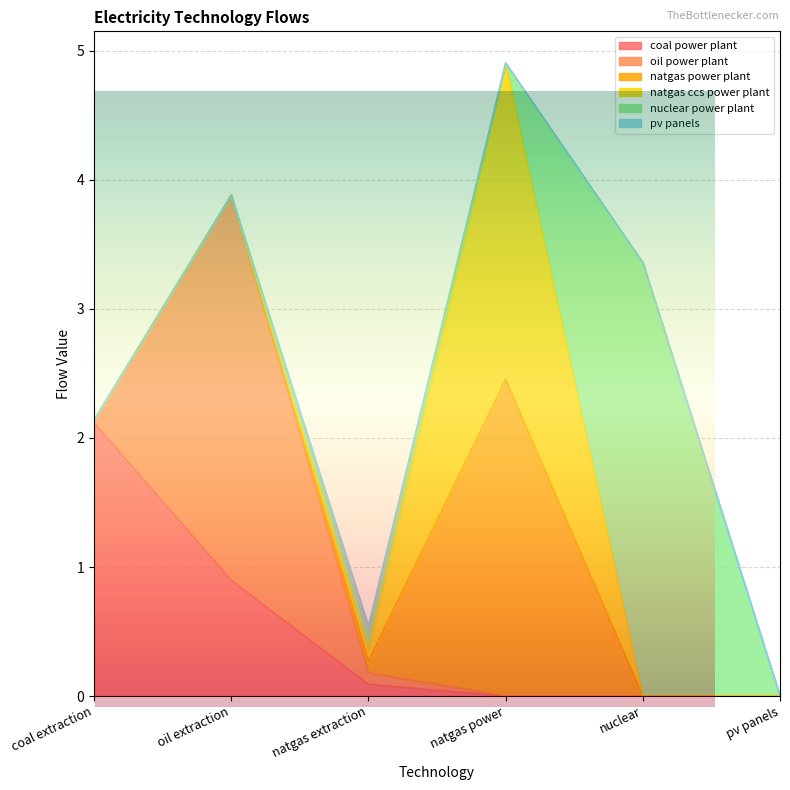

True or false: coal power plant has a value of 0.0 at nuclear.

True